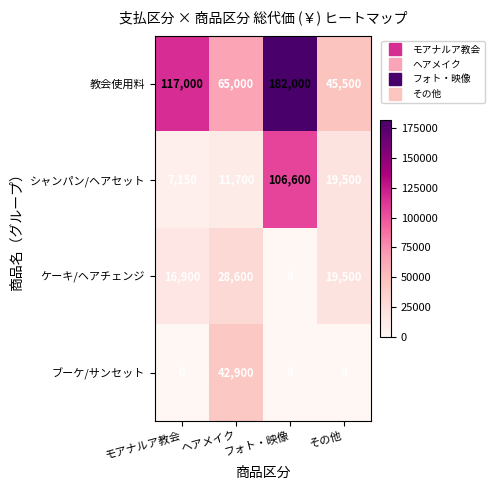

Where is シャンパン/ヘアセット nearest to the value 56875?

その他